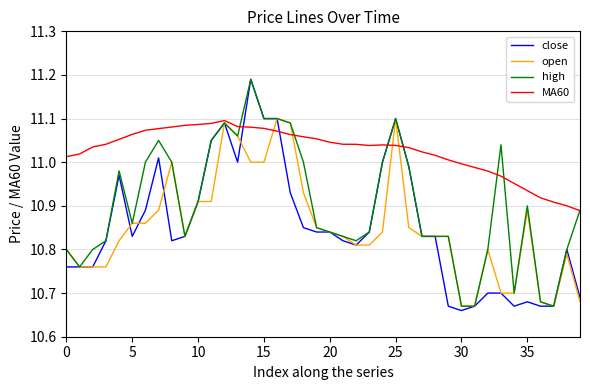

What are all the series names shown in the legend?

close, open, high, MA60